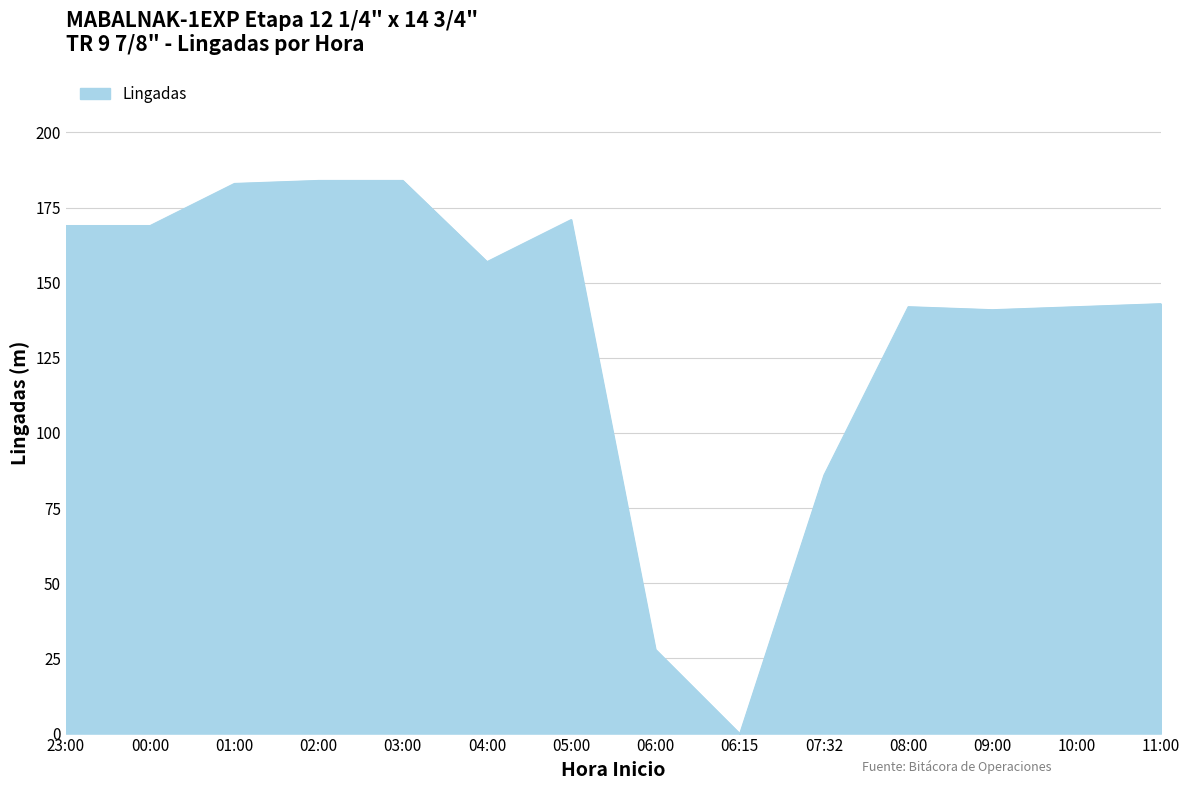

Read the value at 07:32, to the nearest 10.

90